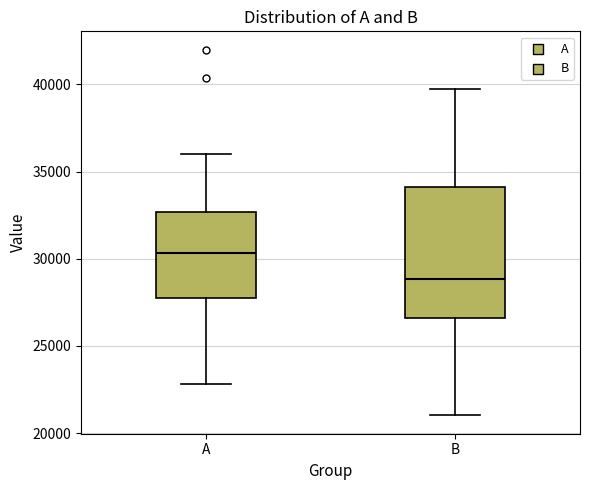

Which box has the lowest median line?

B